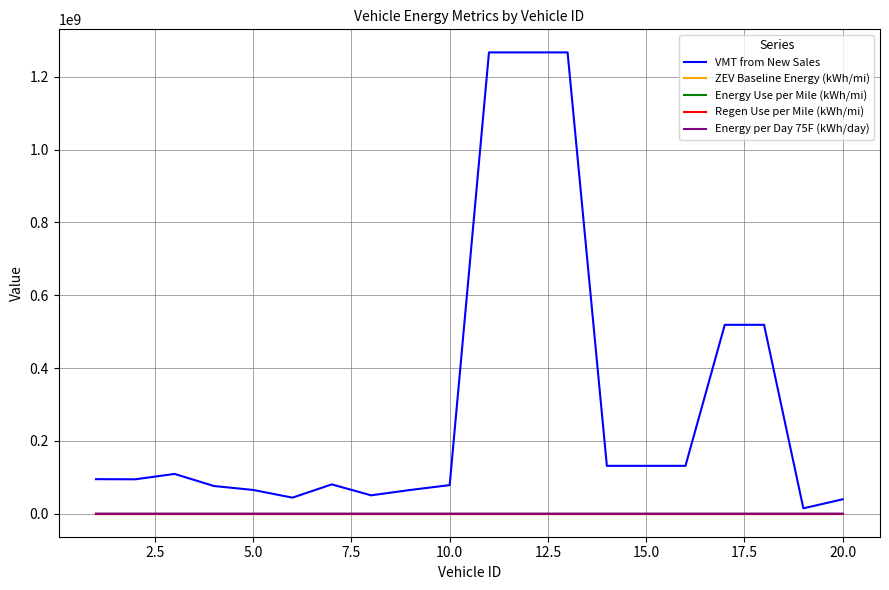

True or false: ZEV Baseline Energy (kWh/mi) and Regen Use per Mile (kWh/mi) intersect in this chart.

False